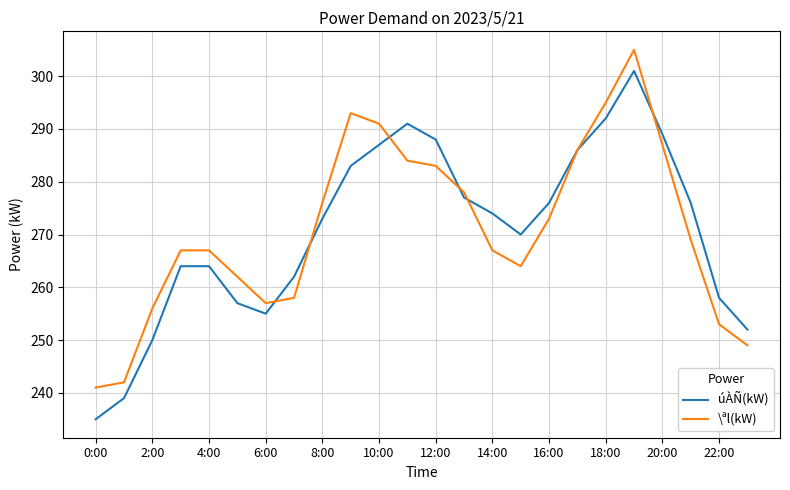

What is the highest value of the úÀÑ(kW) series?

301